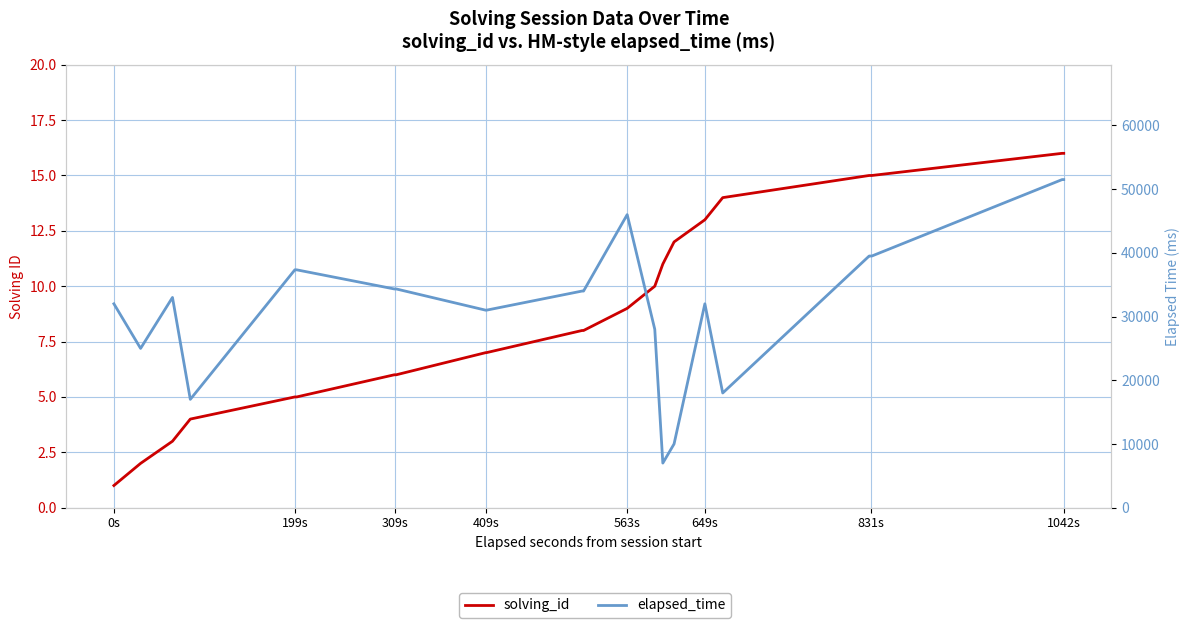

What is the value of the solving_id point at the 27th from the left?

16